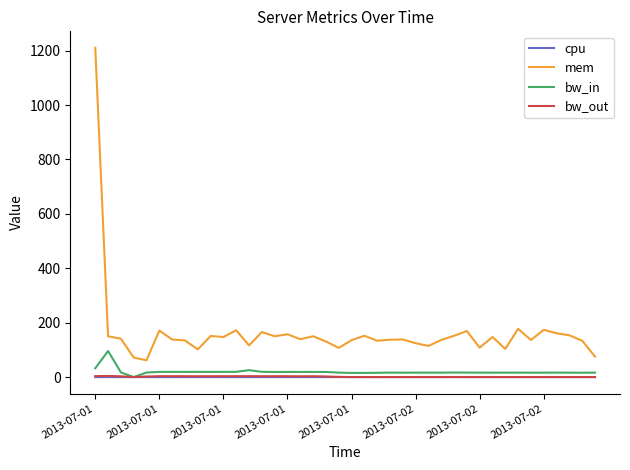

How many lines are shown in the chart?

4